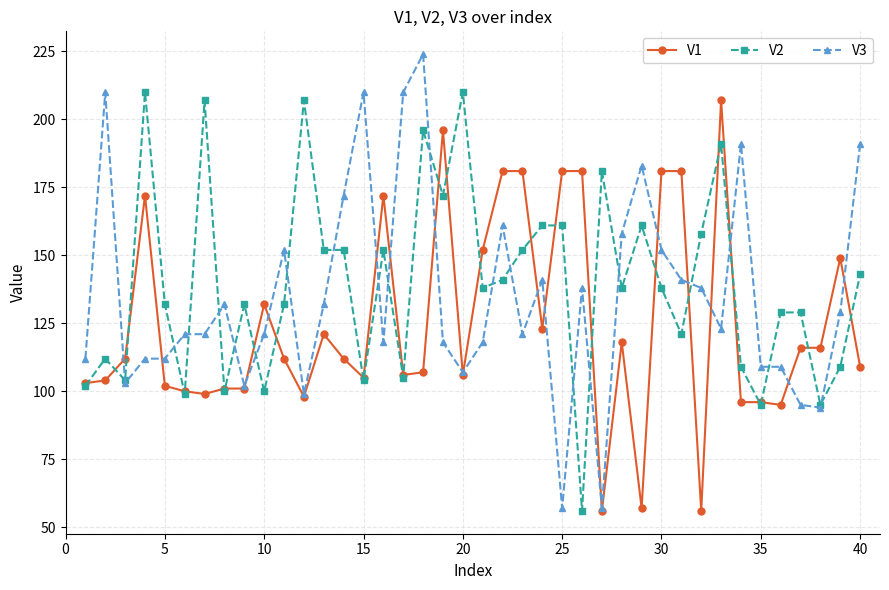

What is the value of the V1 point at the 7th from the left?

99